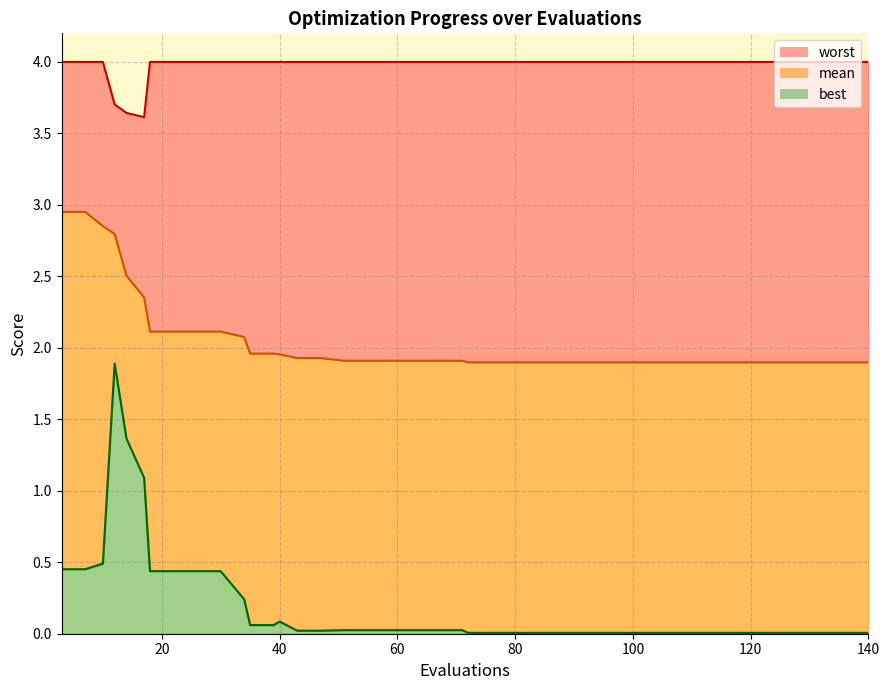

True or false: worst and best cross at least once.

False